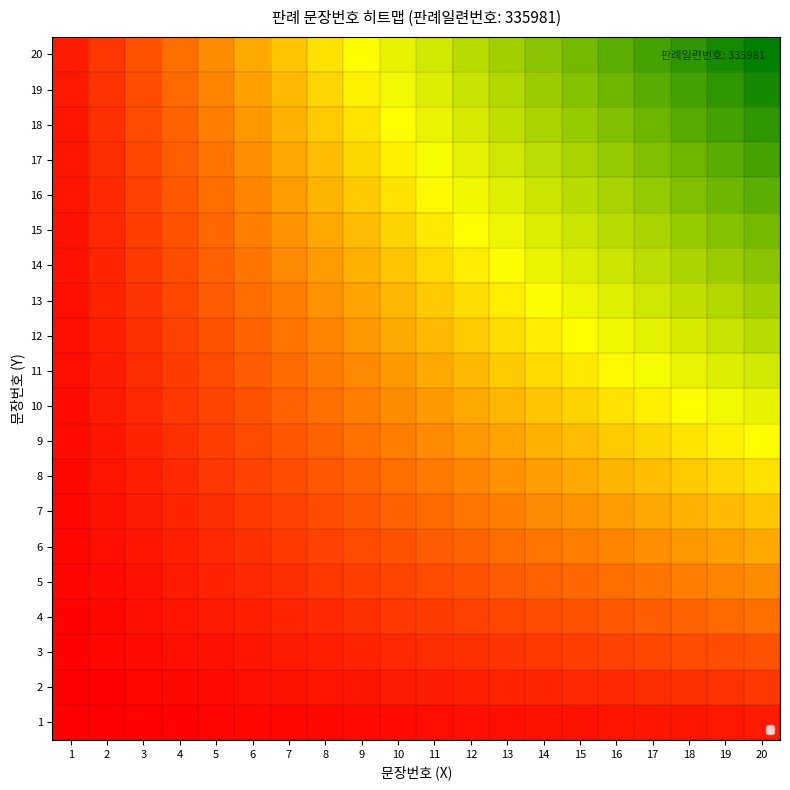

What is the spread (max minus min) of values at 15?

239386.5